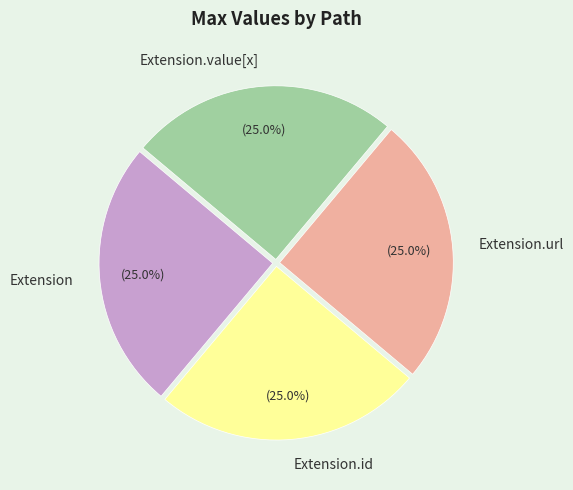

To the nearest percent, what is the difference between the largest and smallest slice percentages?

0%